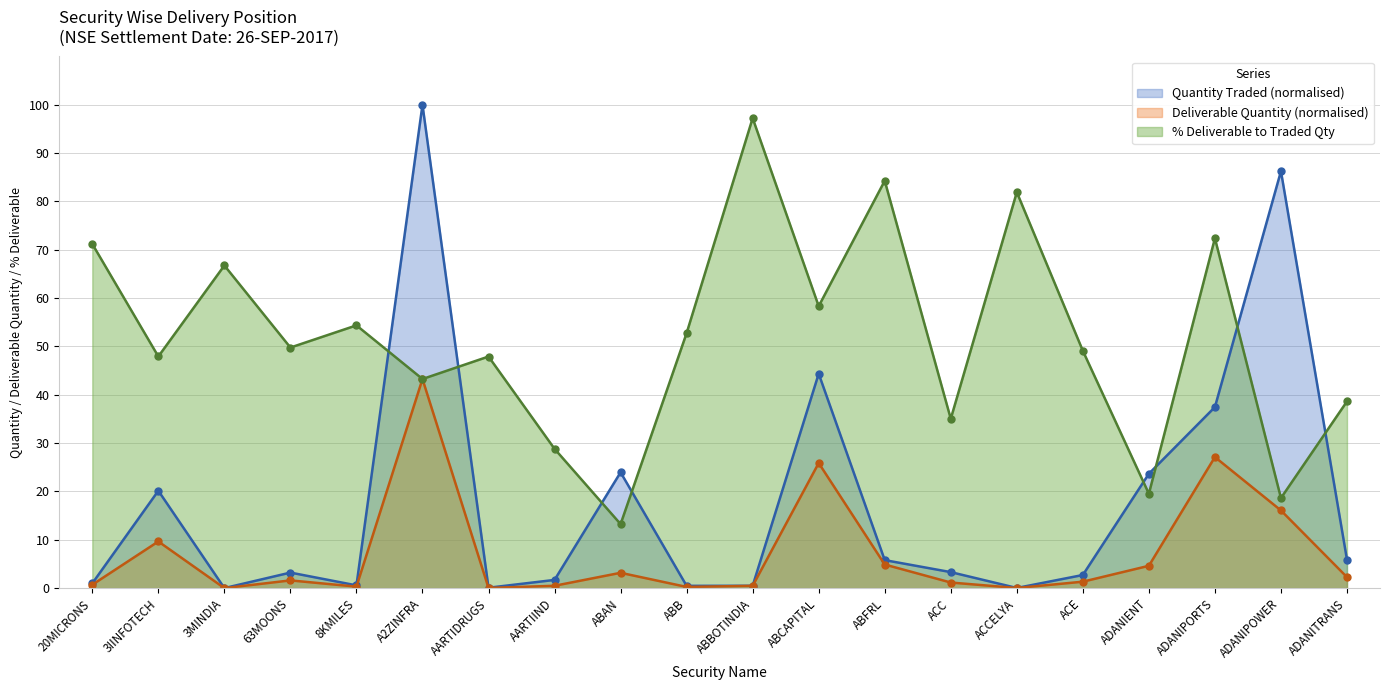

Read the Deliverable Quantity value at ACC.

1.2